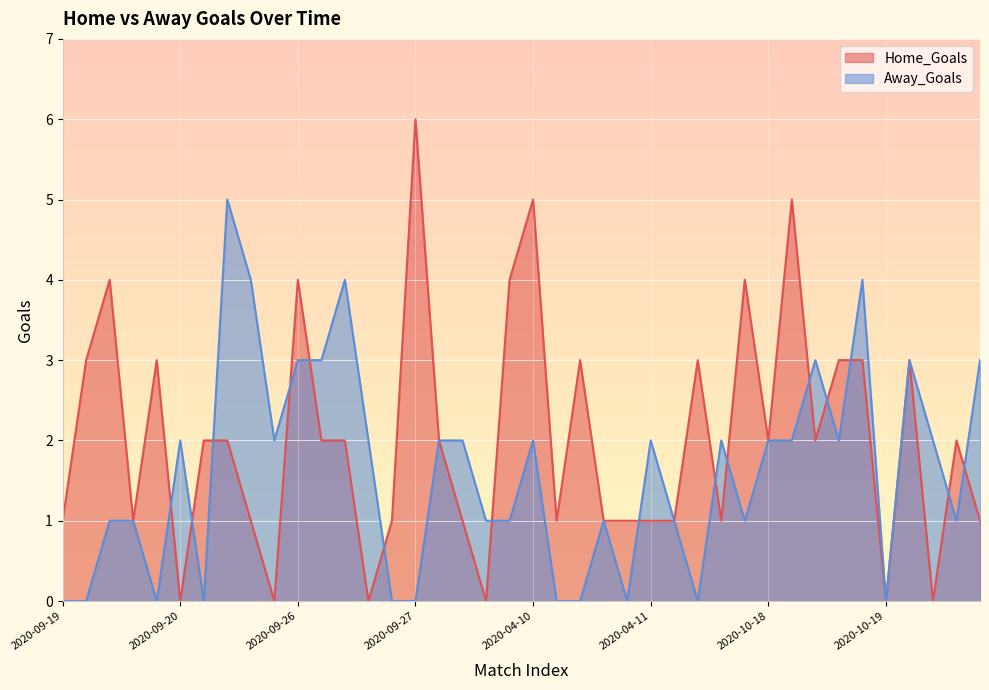

Reading left to right, what are all the values shown in this chart?

Home_Goals: 1	3	4	1	3	0	2	2	1	0	4	2	2	0	1	6	2	1	0	4	5	1	3	1	1	1	1	3	1	4	2	5	2	3	3	0	3	0	2	1
Away_Goals: 0	0	1	1	0	2	0	5	4	2	3	3	4	2	0	0	2	2	1	1	2	0	0	1	0	2	1	0	2	1	2	2	3	2	4	0	3	2	1	3